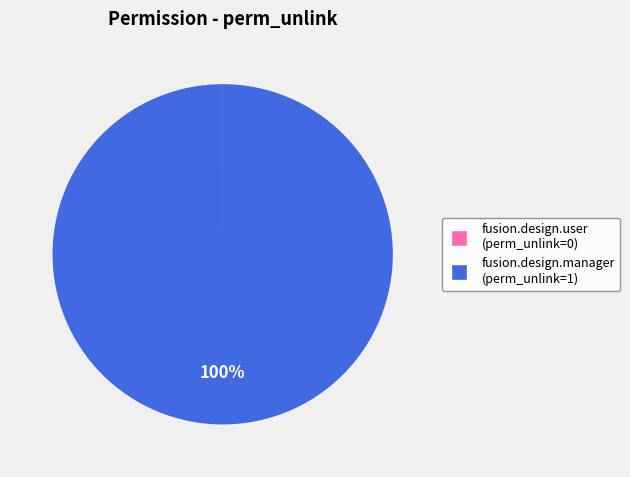

True or false: fusion.design.manager (perm_unlink=1) accounts for 100% of the total.

True